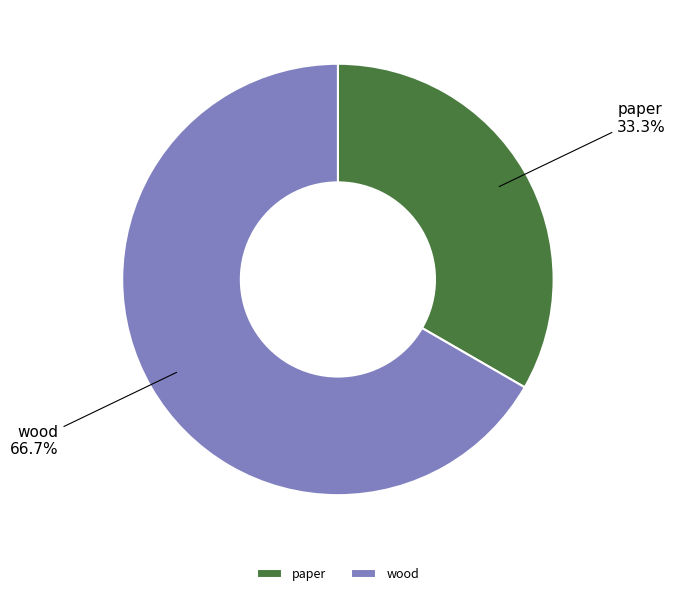

To the nearest percent, what is the average slice percentage?

50%